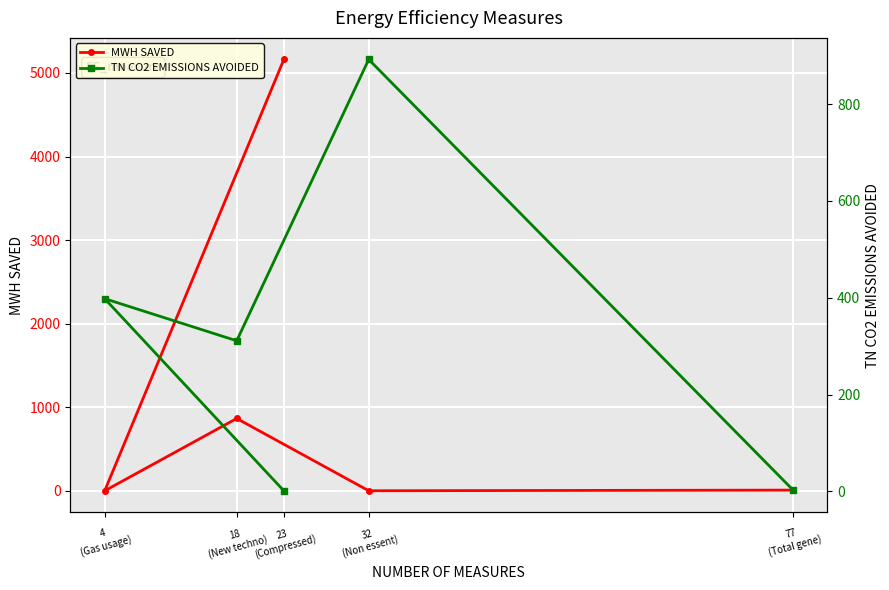

How many intersections are there between MWH SAVED and TN CO2 EMISSIONS AVOIDED?

4